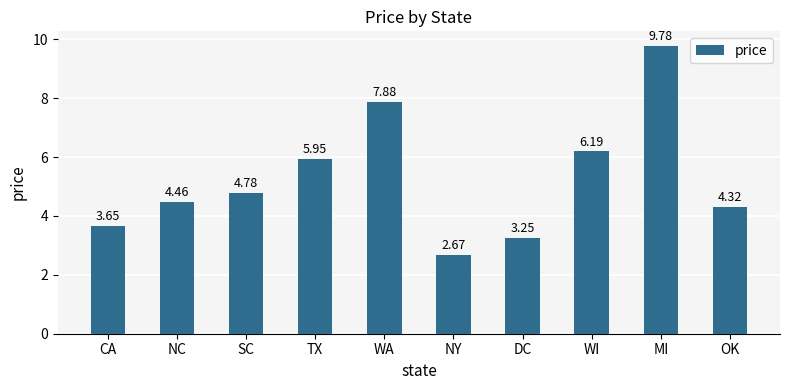

Which label corresponds to the smallest value in the chart?

NY